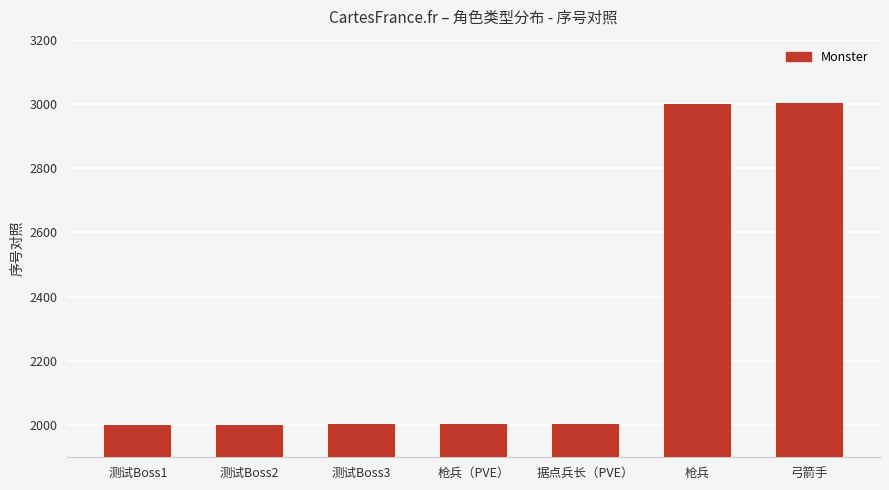

What is the average value?

2288